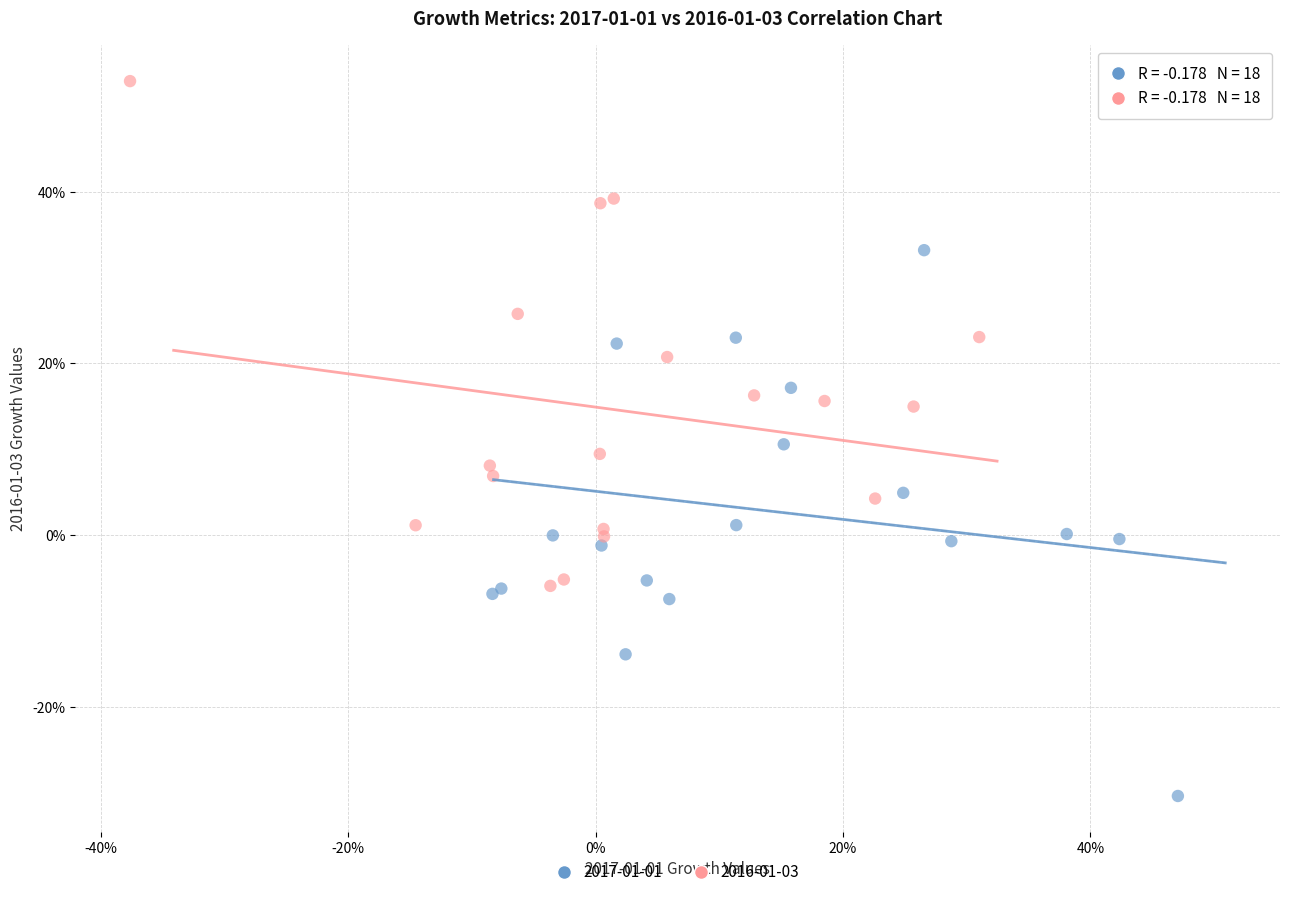

Which series contains the highest Y value?

2016-01-03